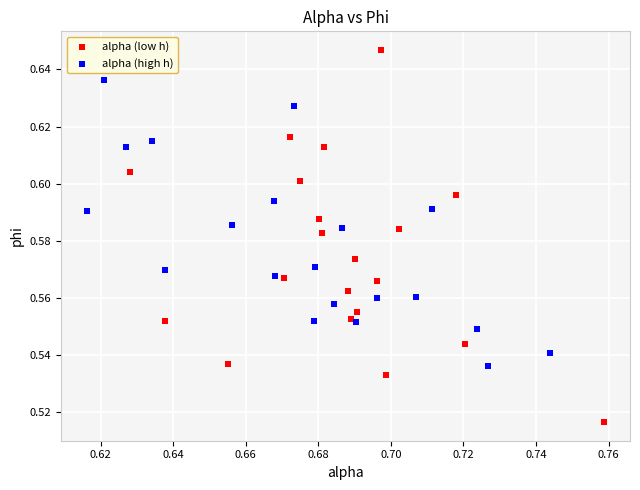

Which series contains the highest Y value?

alpha (low h)